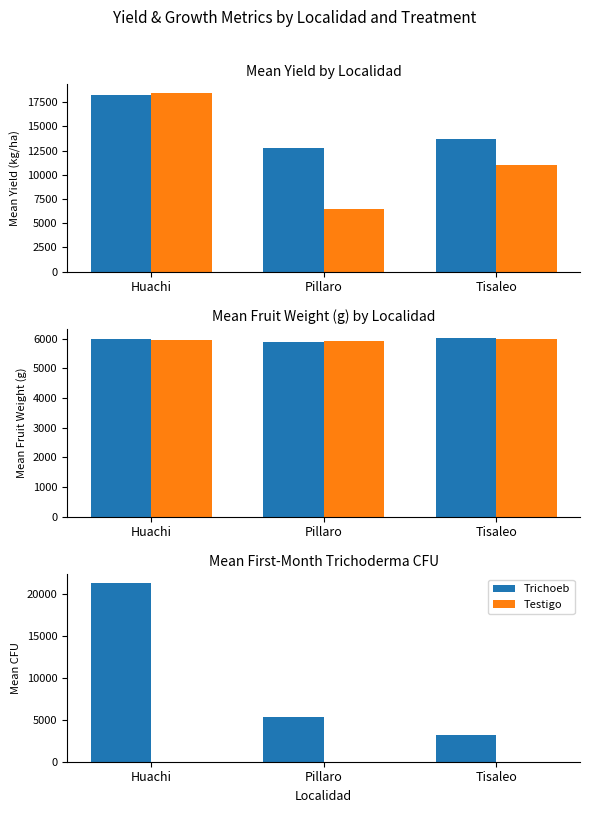

Reading left to right, what are all the values shown in this chart?

Trichoeb: 21300	5350	3150
Testigo: 0	0	0